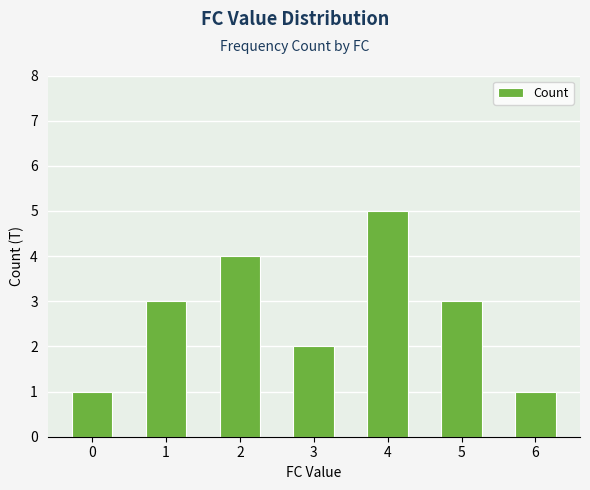

Read the value at 2.

4